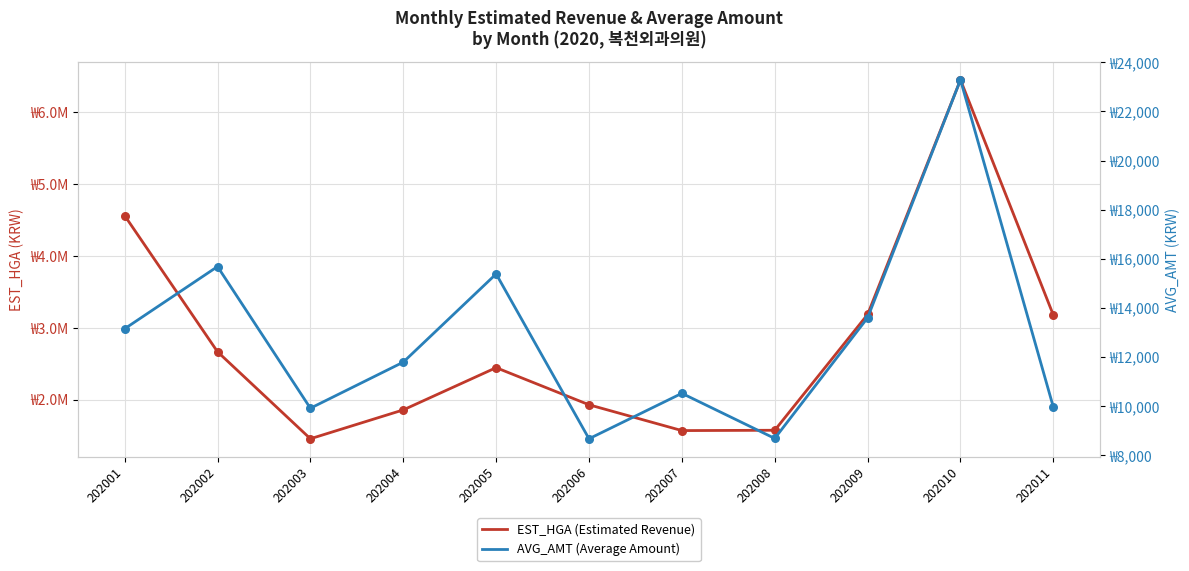

What are all the series names shown in the legend?

EST_HGA (Estimated Revenue), AVG_AMT (Average Amount)